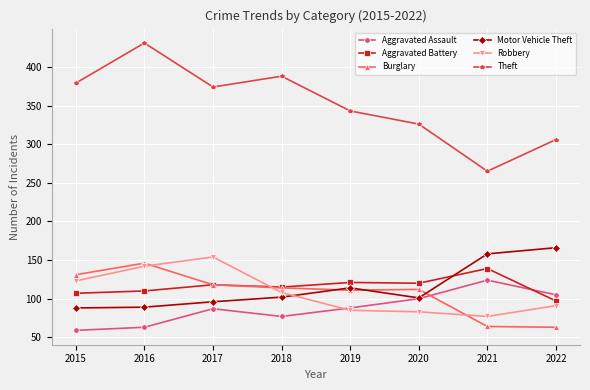

Which series has the largest range (max minus min)?

Theft